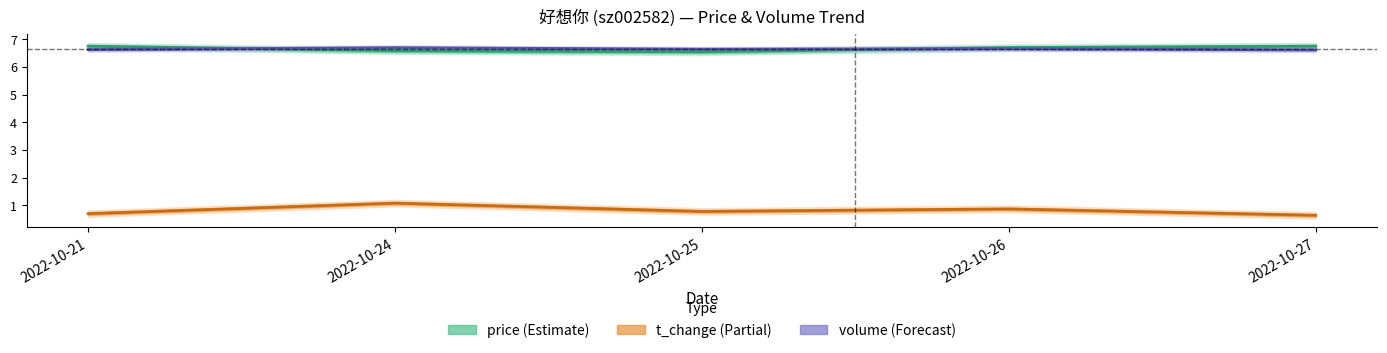

Is this an area chart (filled region under the line)?

No